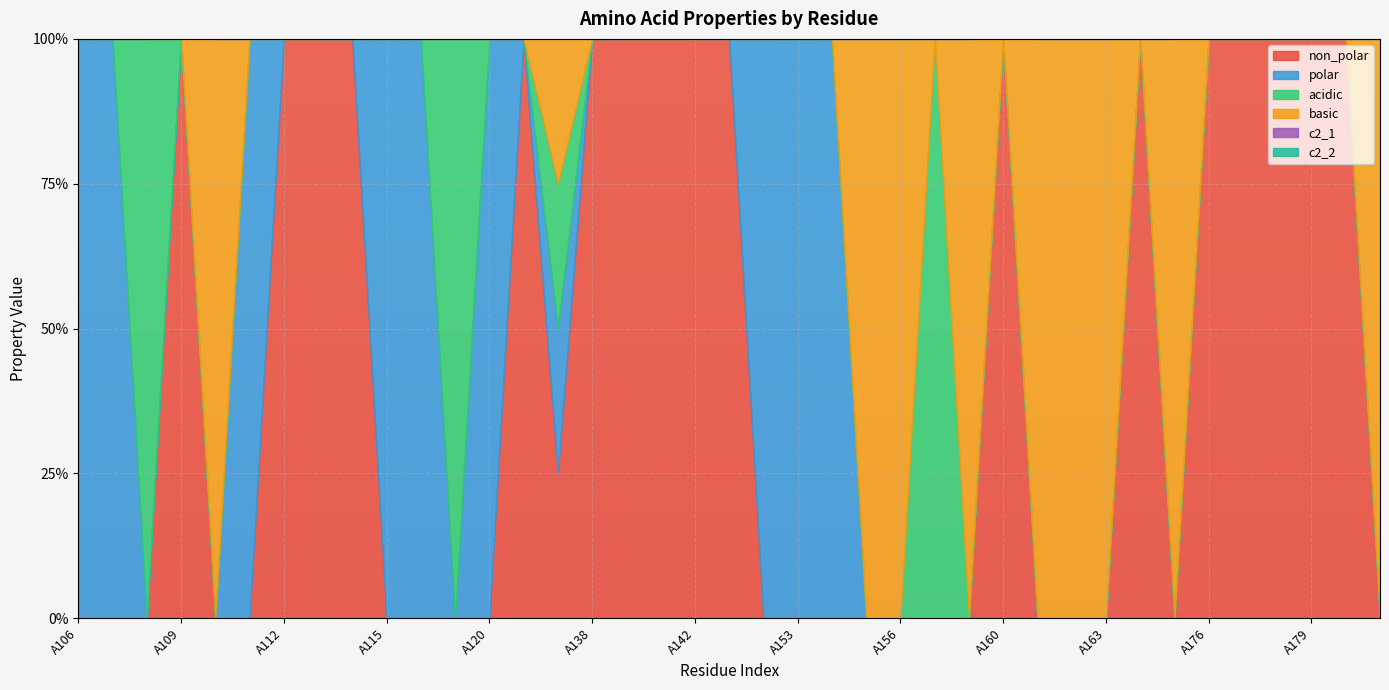

Where is acidic nearest to the value 0?

A106